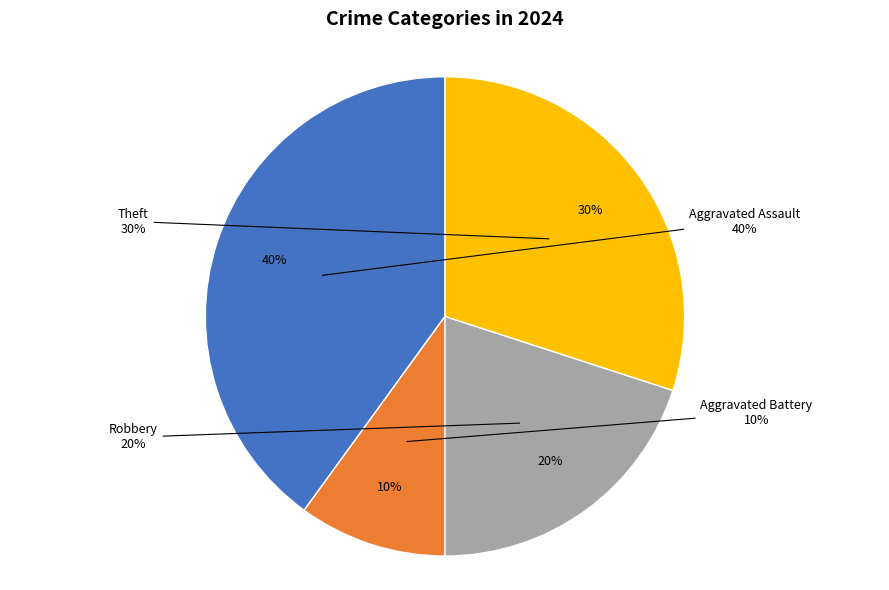

To the nearest percent, what percentage of the pie is Aggravated Battery?

10%